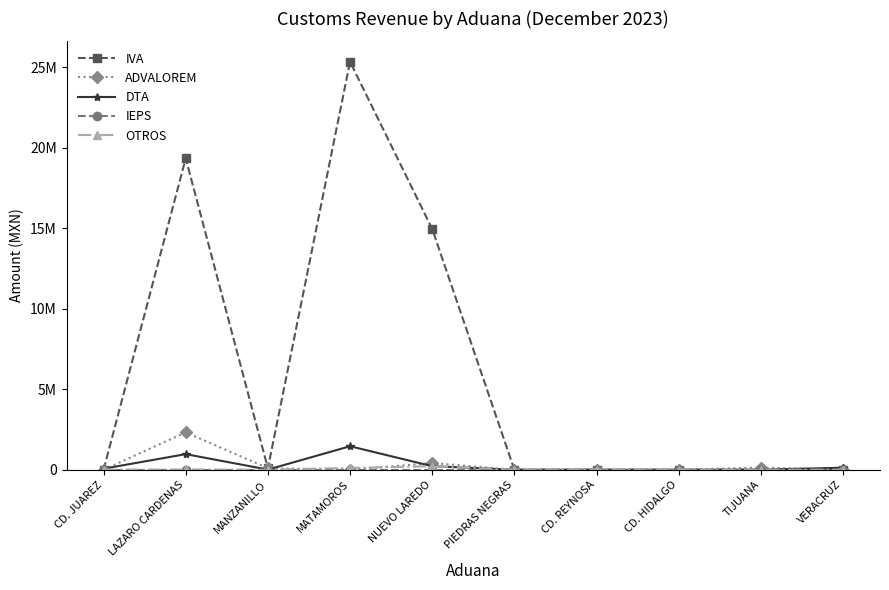

In DTA, how many points are higher than both neighbors (excluding endpoints)?

3